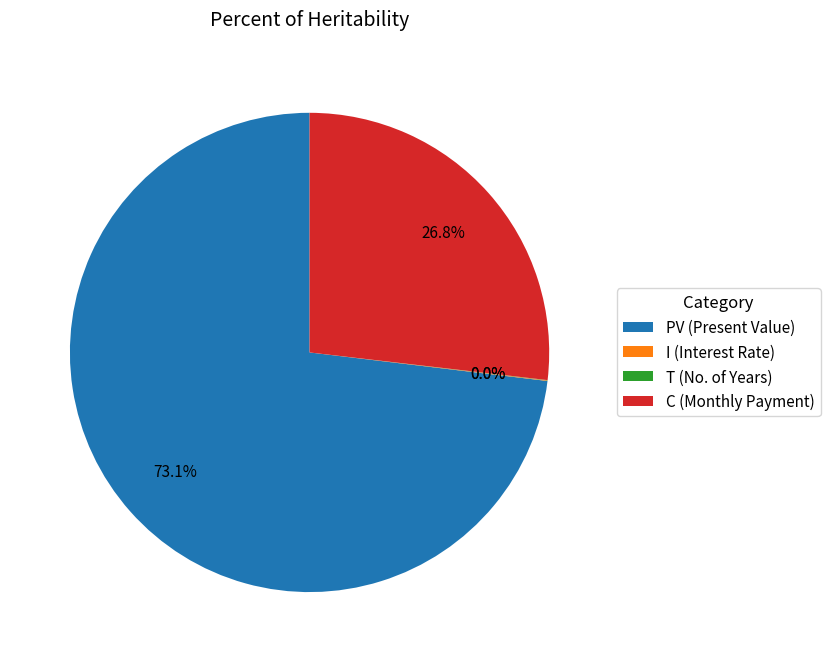

Combined, do PV (Present Value) and C (Monthly Payment) account for over 50%?

Yes